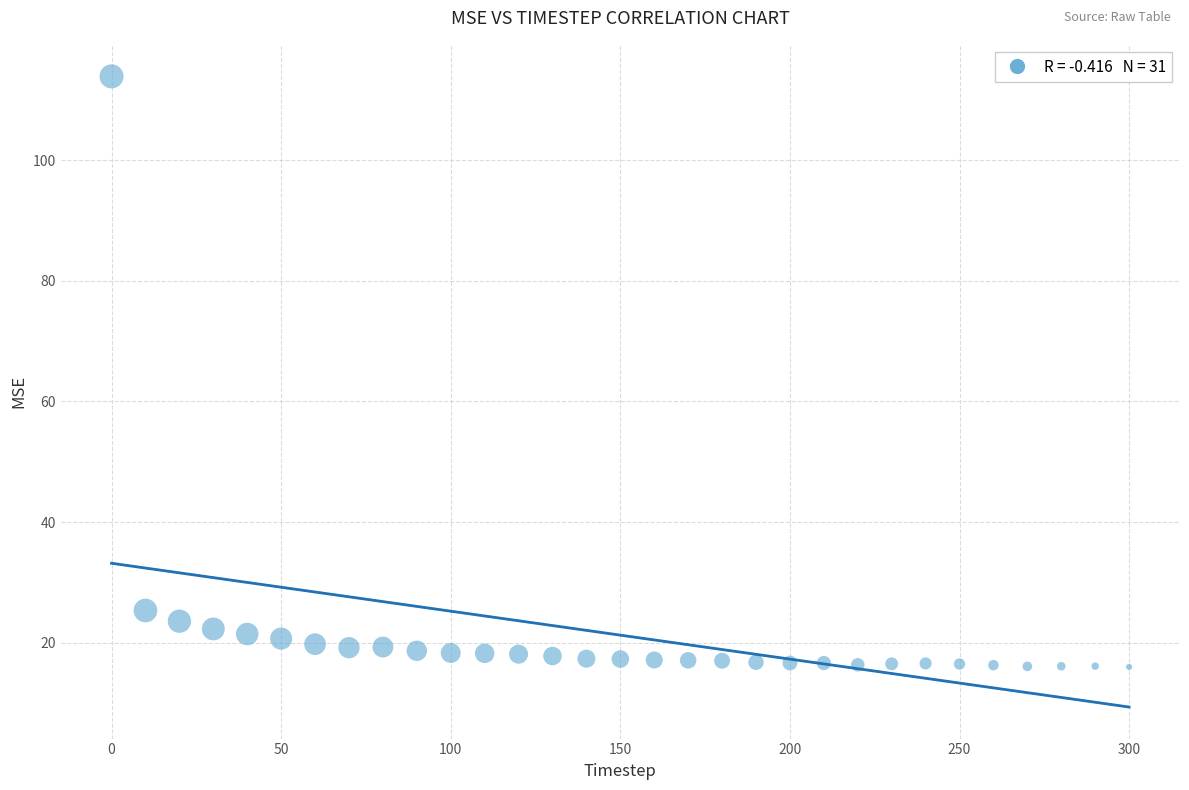

What Y value in the scatter plot is closest to 64?

25.3